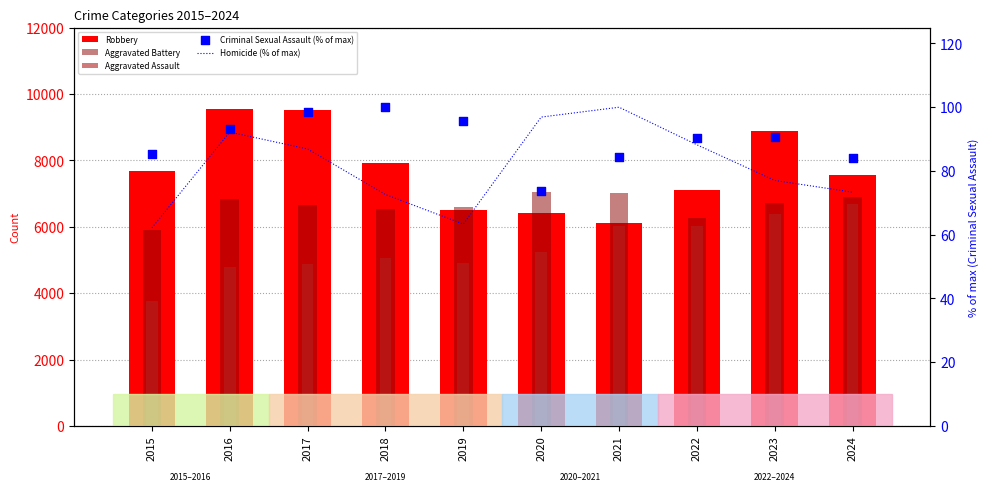

Which series has the largest Y range (max minus min)?

Robbery